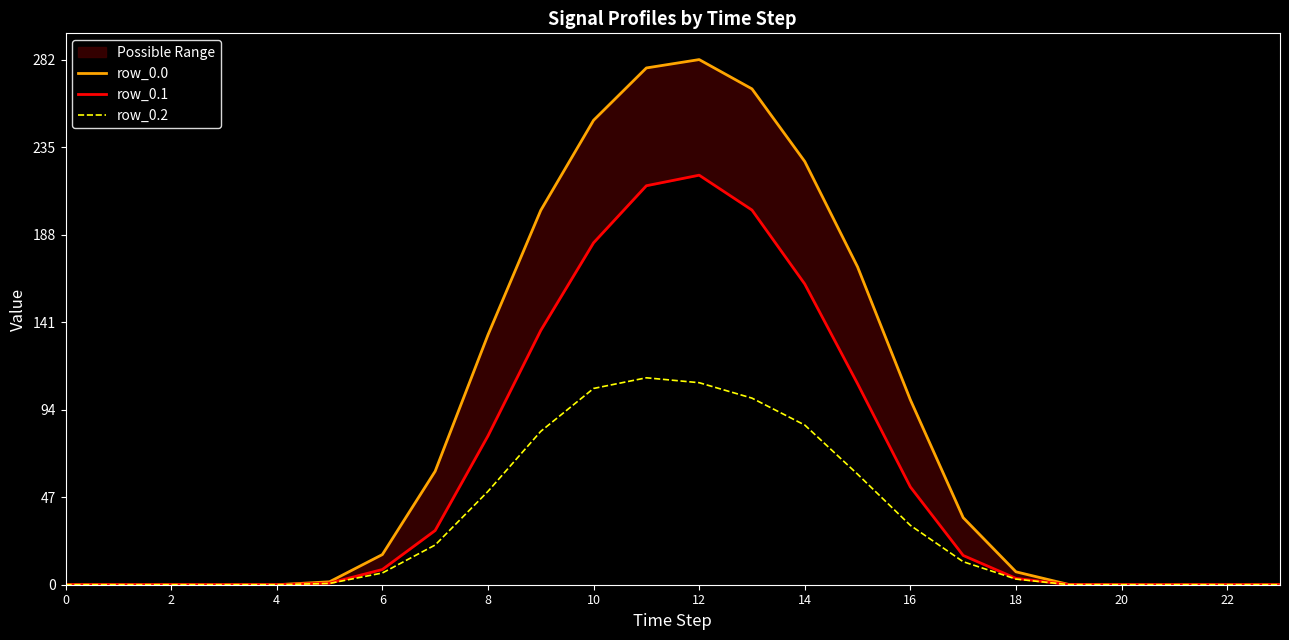

True or false: row_0.2 and row_0.1 intersect in this chart.

False